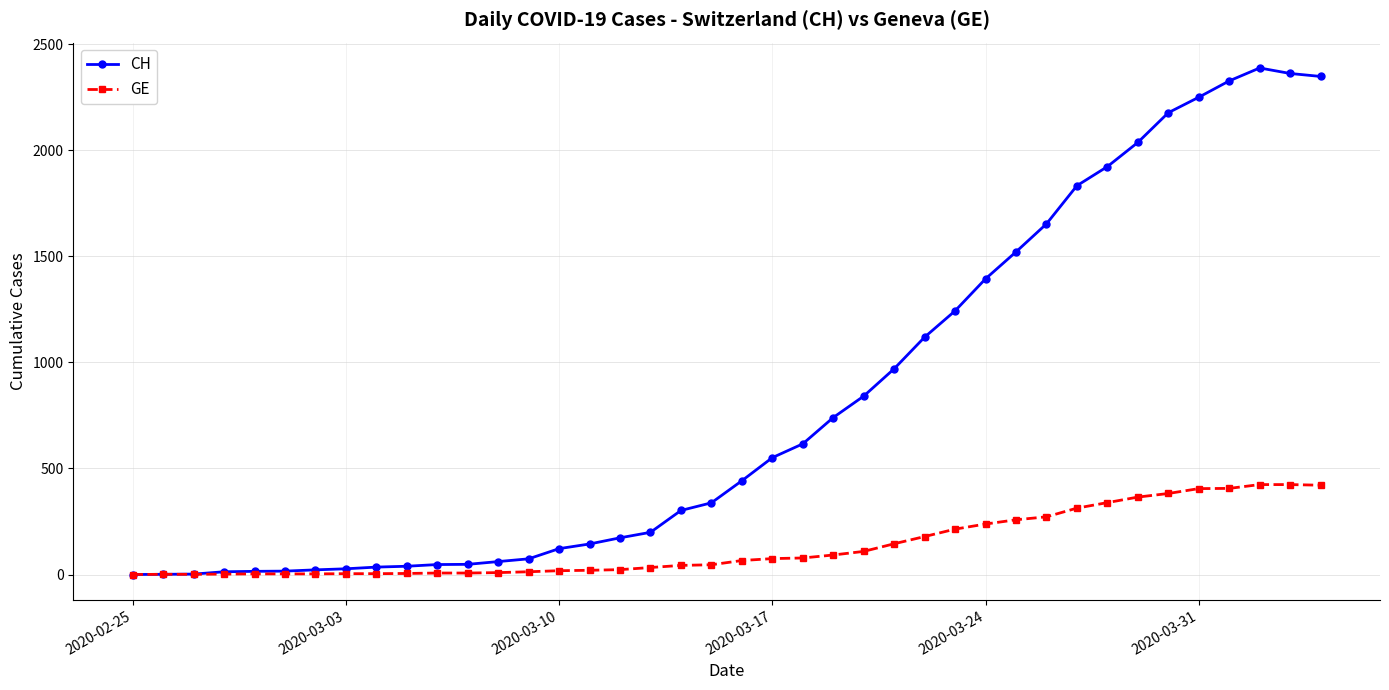

List the series in order of their peak value, highest first.

CH, GE